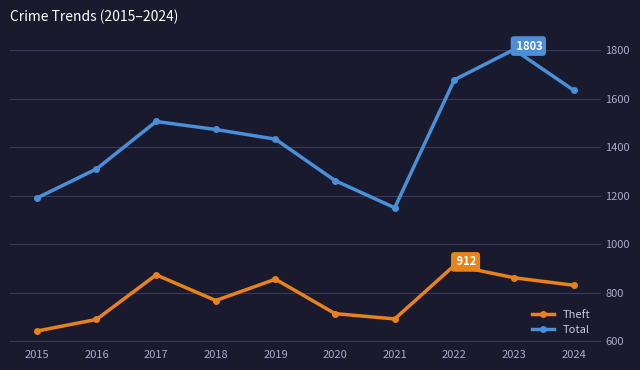

What is the value of the Total point at the 4th from the left?

1473